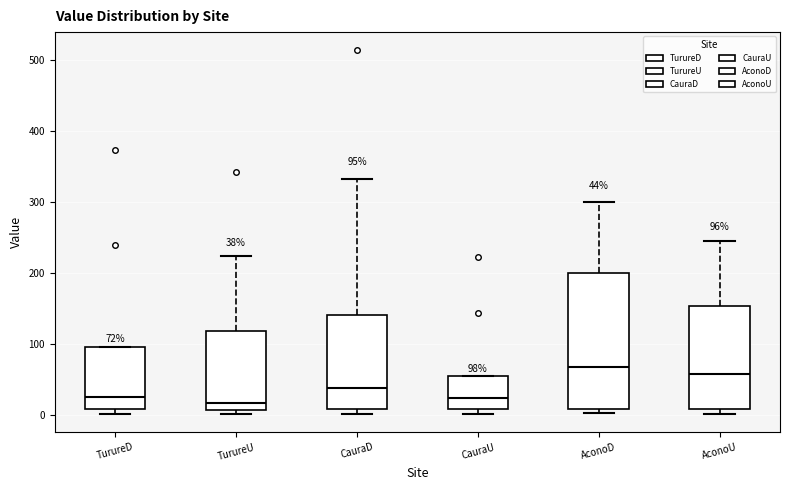

Comparing the boxes themselves (not the whiskers), which one is the tallest?

AconoD